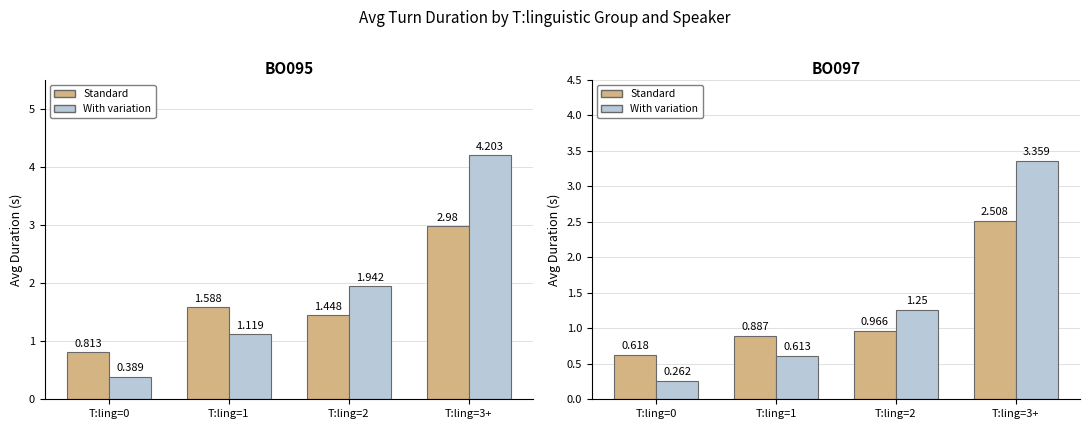

The value of Variation (duration) at T:ling=0 is 0.4. True or false?

False